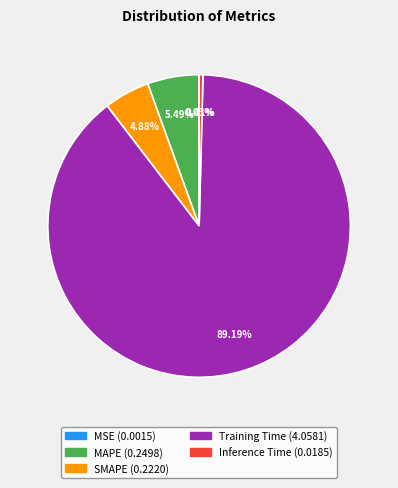

Is there a majority slice in this chart?

Yes